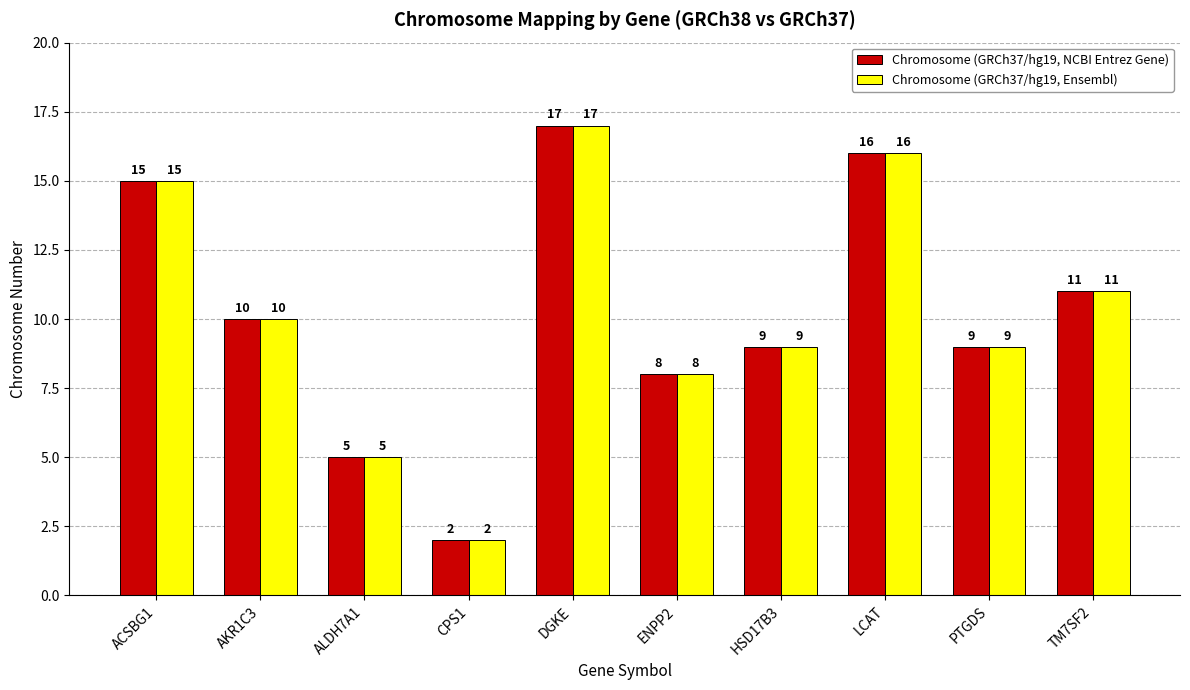

The value of Chromosome (GRCh37/hg19, NCBI Entrez Gene) at CPS1 is 2. True or false?

True